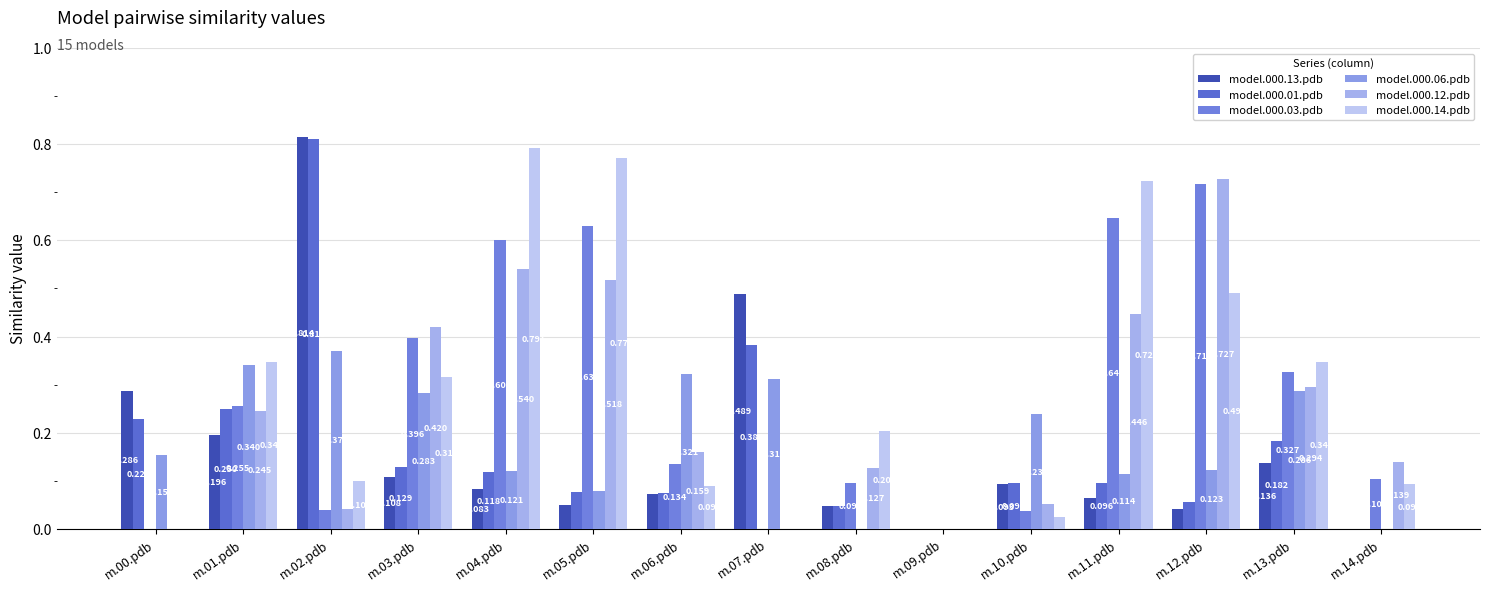

The model.000.01.pdb series shows 0.1 at m.11.pdb. True or false?

True